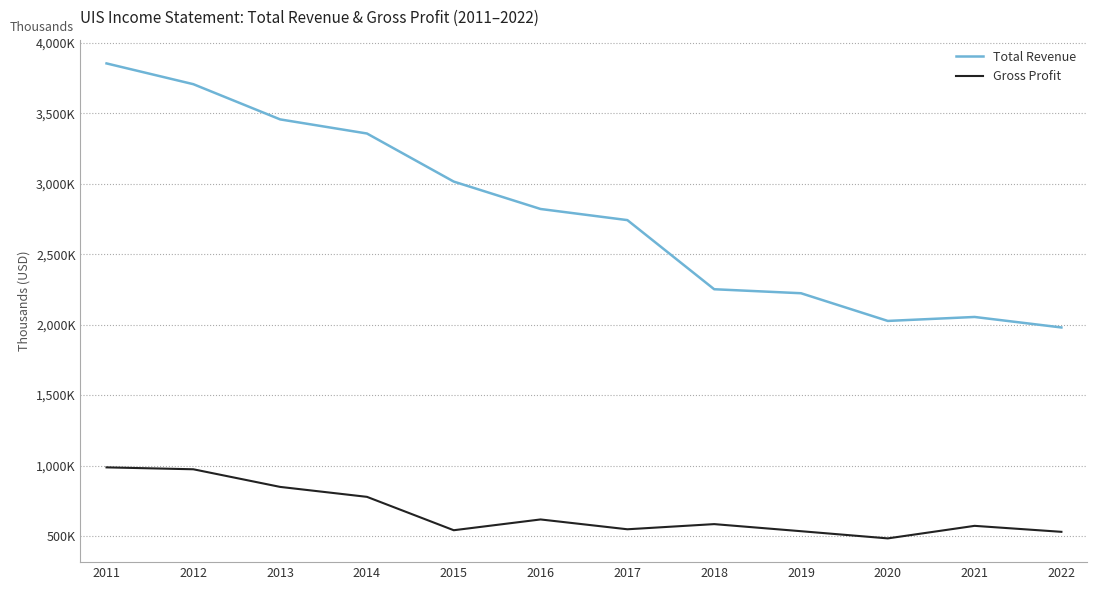

Rank the series by their average value, from highest to lowest.

Total Revenue, Gross Profit